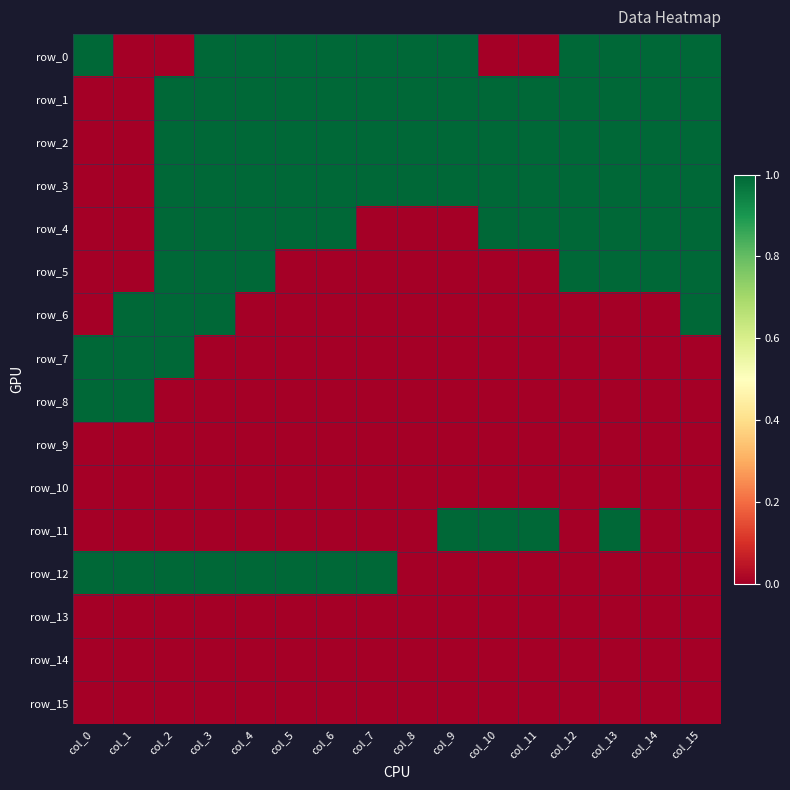

Between col_0 and col_13, which is larger?

col_0